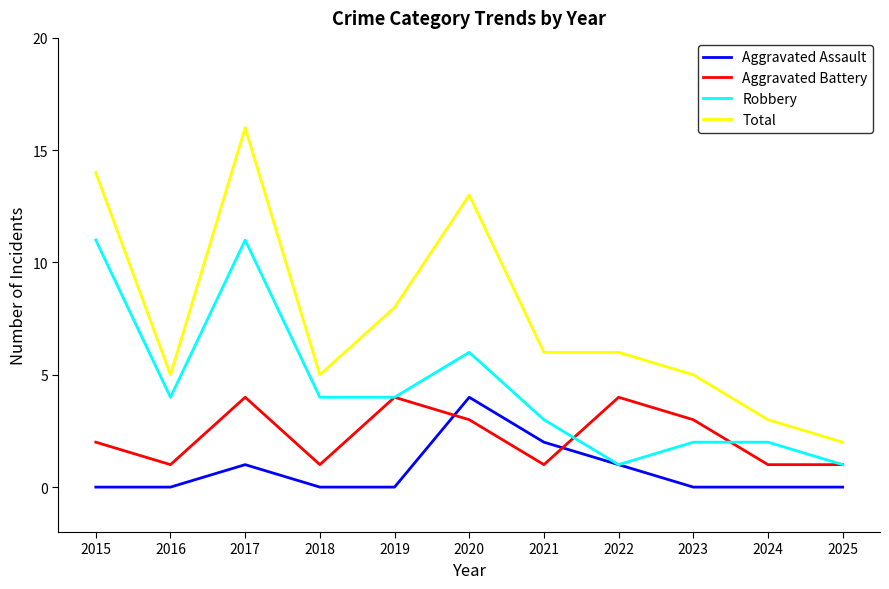

How many interior local peaks does the Aggravated Battery series have?

3